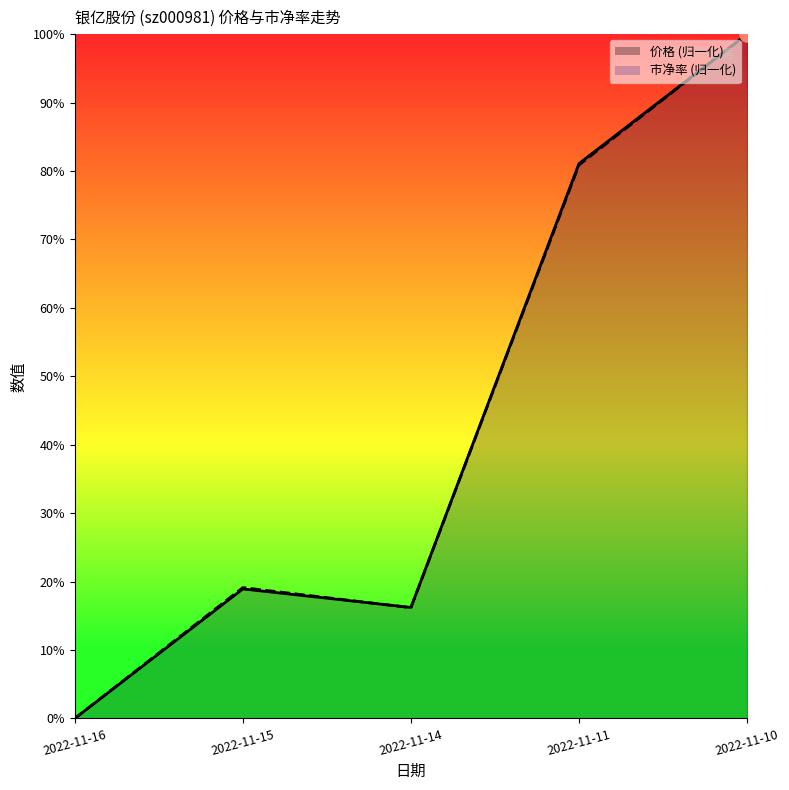

Is the value of 价格 at 2022-11-14 greater than the value of 市净率 at 2022-11-14?

Yes